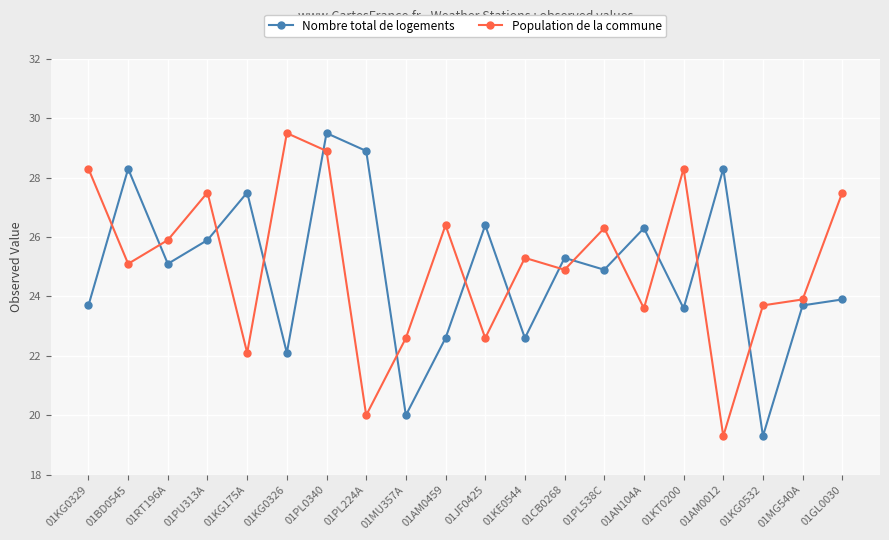

Read the Population de la commune value at 01GL0030.

27.5